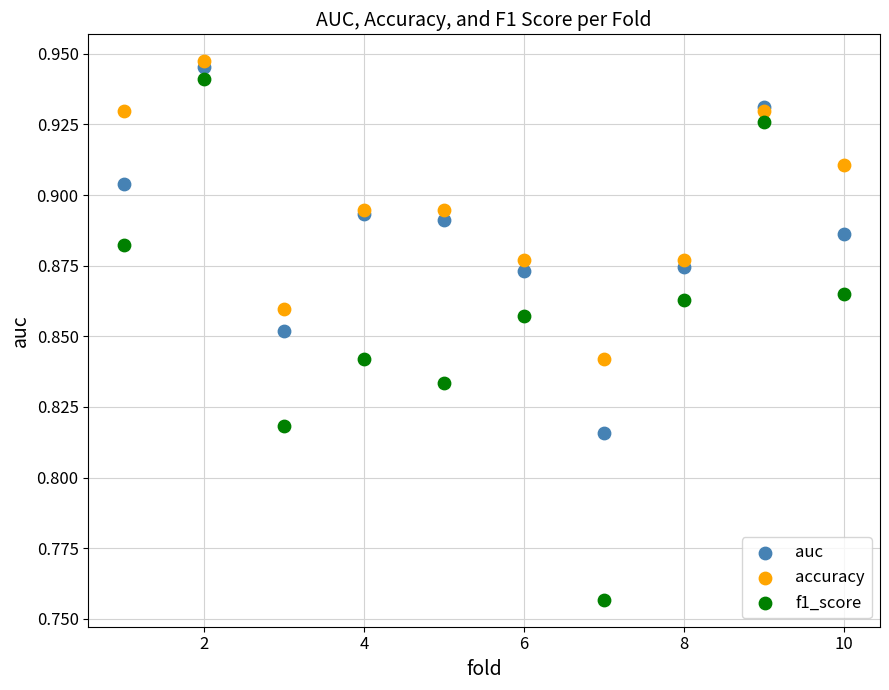

What are all the series names shown in the legend?

auc, accuracy, f1_score